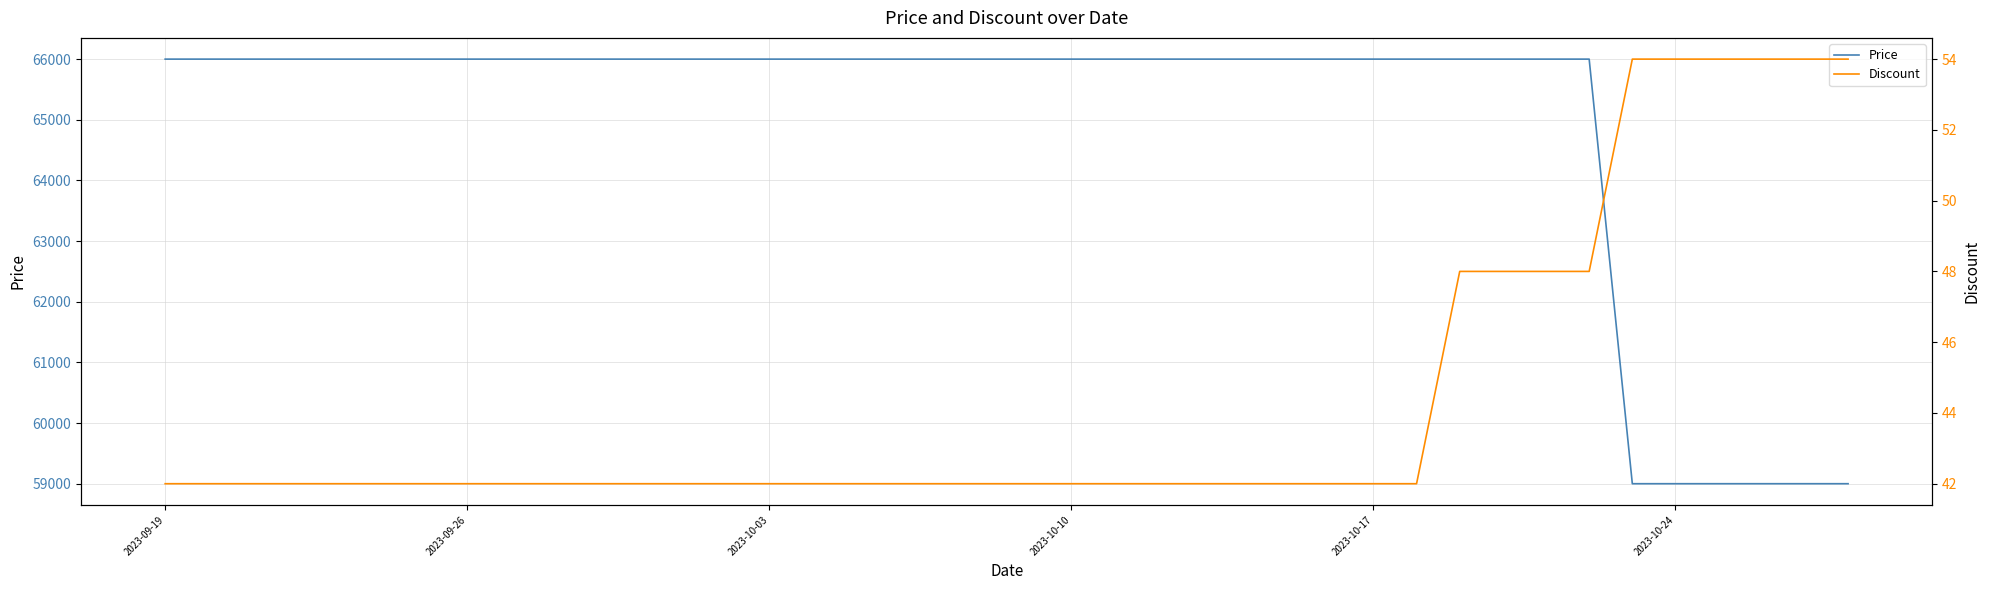

How many Discount values are between 42 and 48?

34